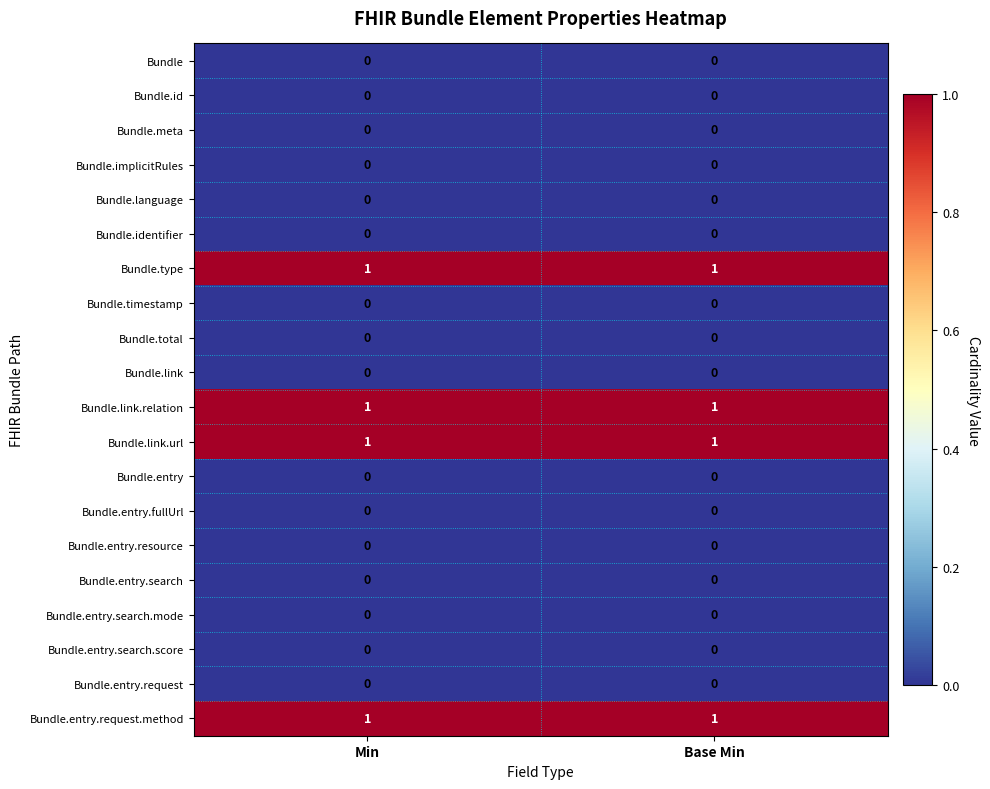

What is the total value across all series at Min?

4